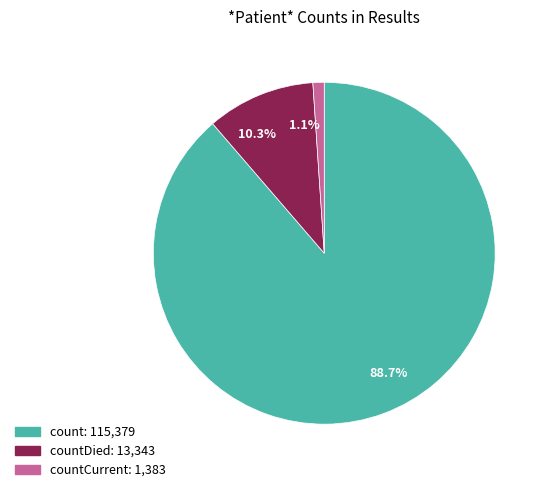

Which category accounts for the majority?

88.7%